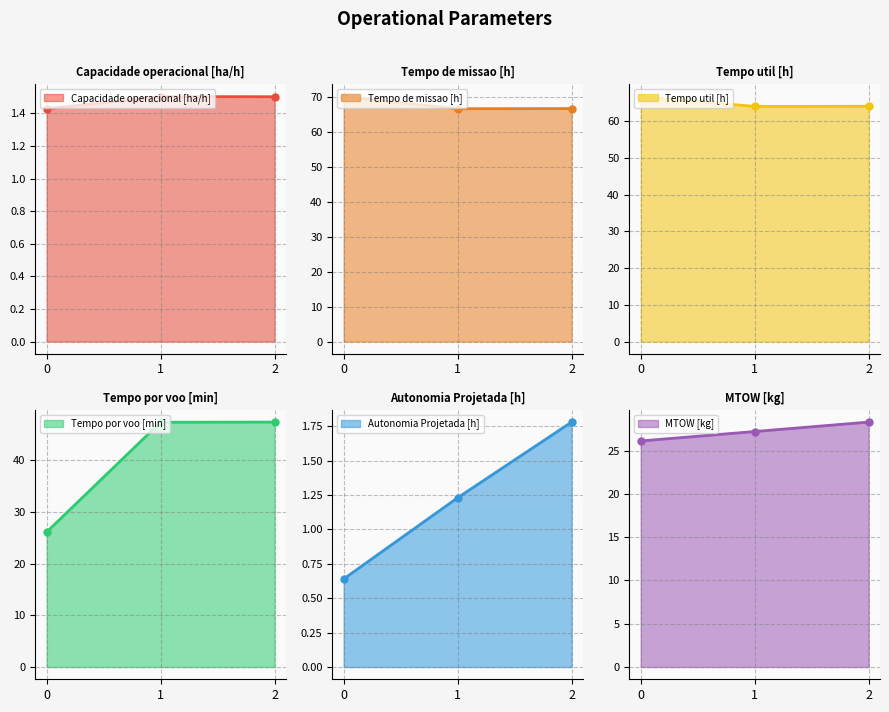

What are all the series names shown in the legend?

Capacidade operacional [ha/h], Tempo de missao [h], Tempo util [h], Tempo por voo [min], Autonomia Projetada [h], MTOW [kg]